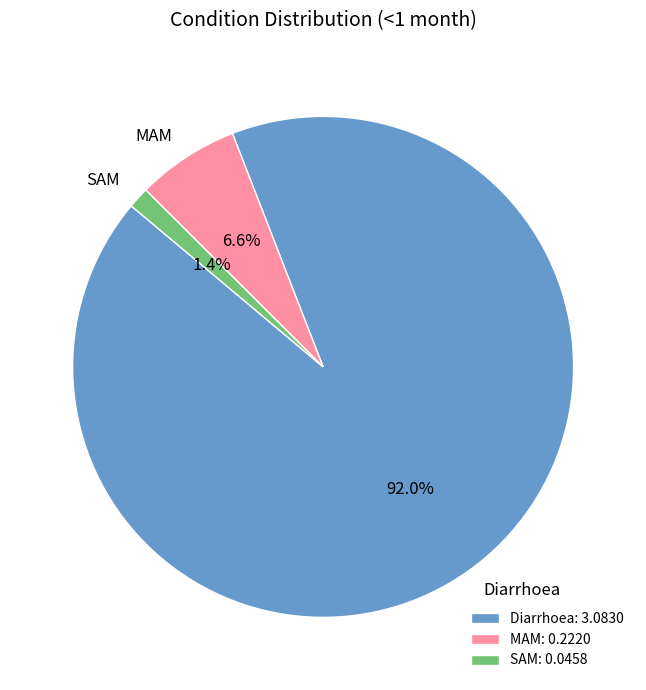

To the nearest percent, what is the difference between the largest and smallest slice percentages?

91%